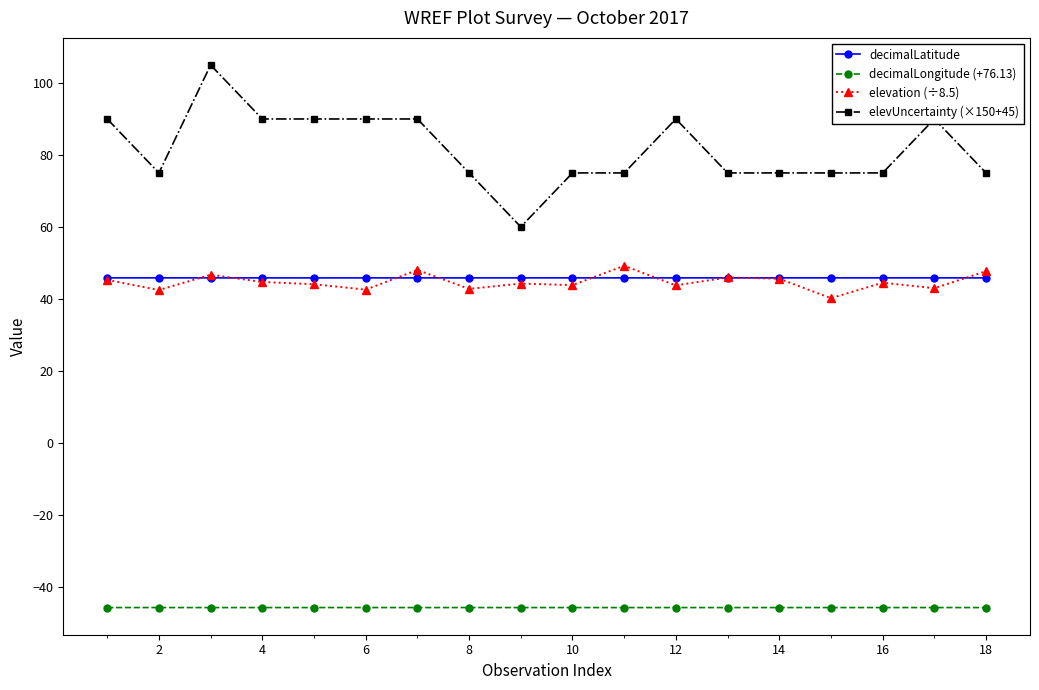

Which series has the largest range (max minus min)?

elevUncertainty (×150+45)